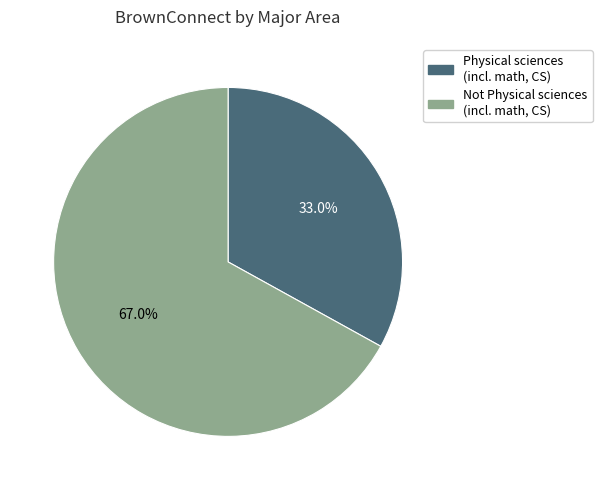

How many segments does this pie chart have?

2